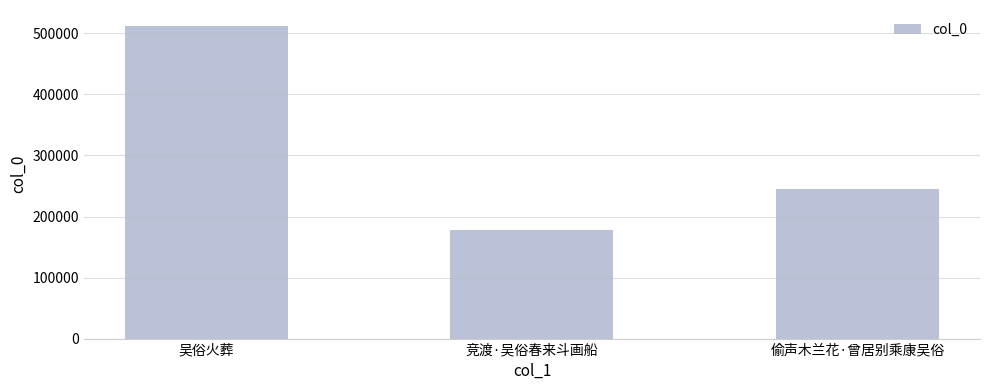

How many bars are there in total?

3